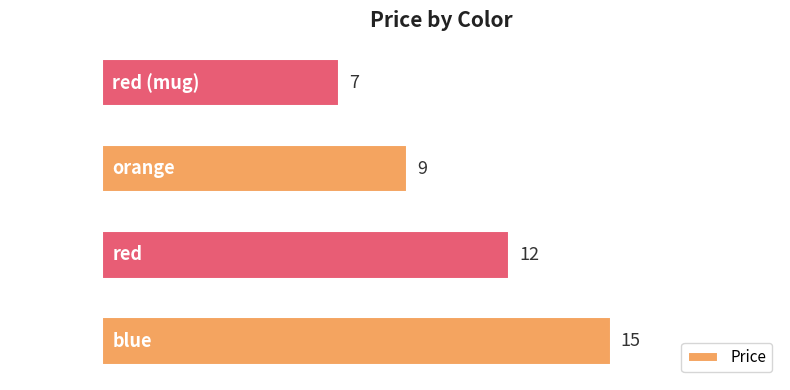

Does the chart contain any negative values?

No